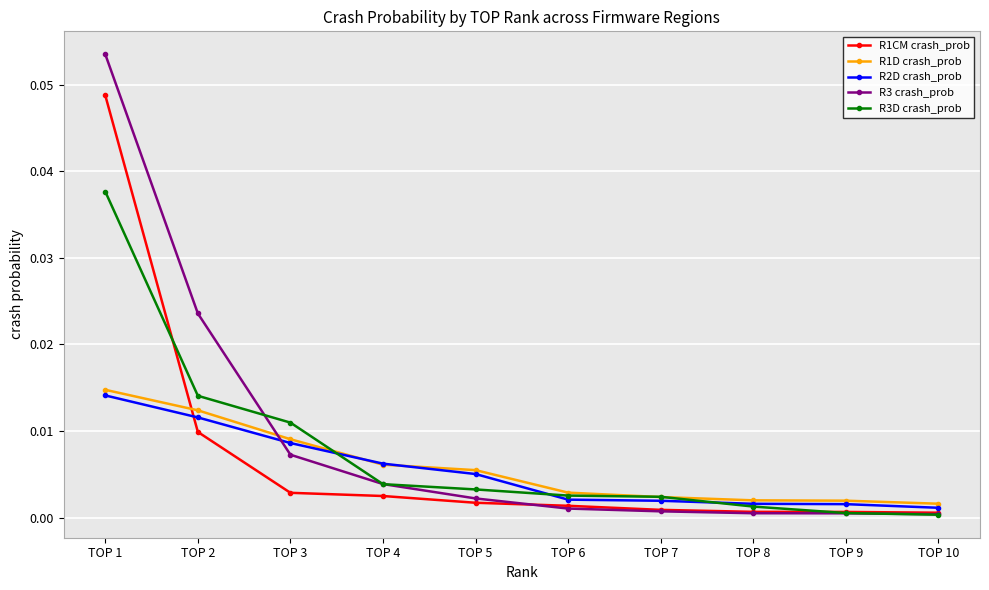

The R3 crash_prob series shows 0.0 at TOP 7. True or false?

True